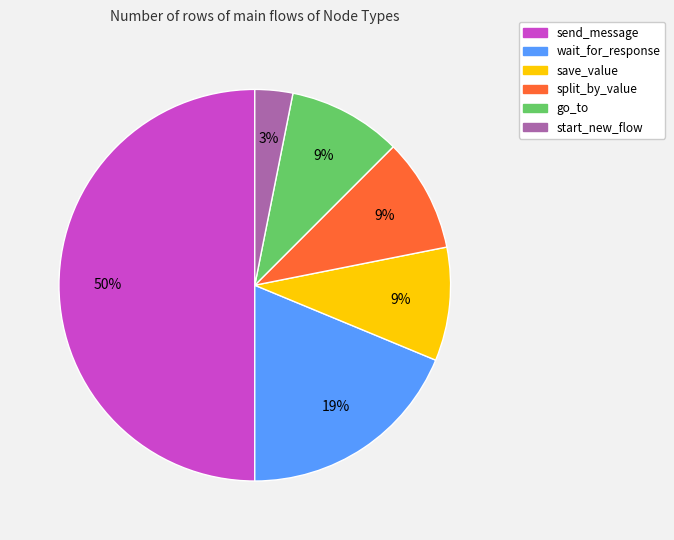

To the nearest percent, what portion does start_new_flow represent?

3%